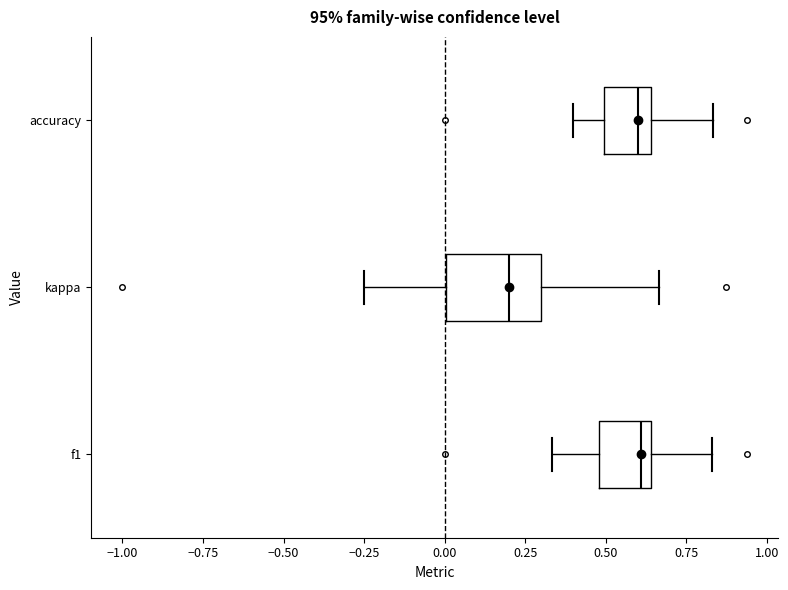

Which box is the widest, from its left edge to its right edge?

kappa